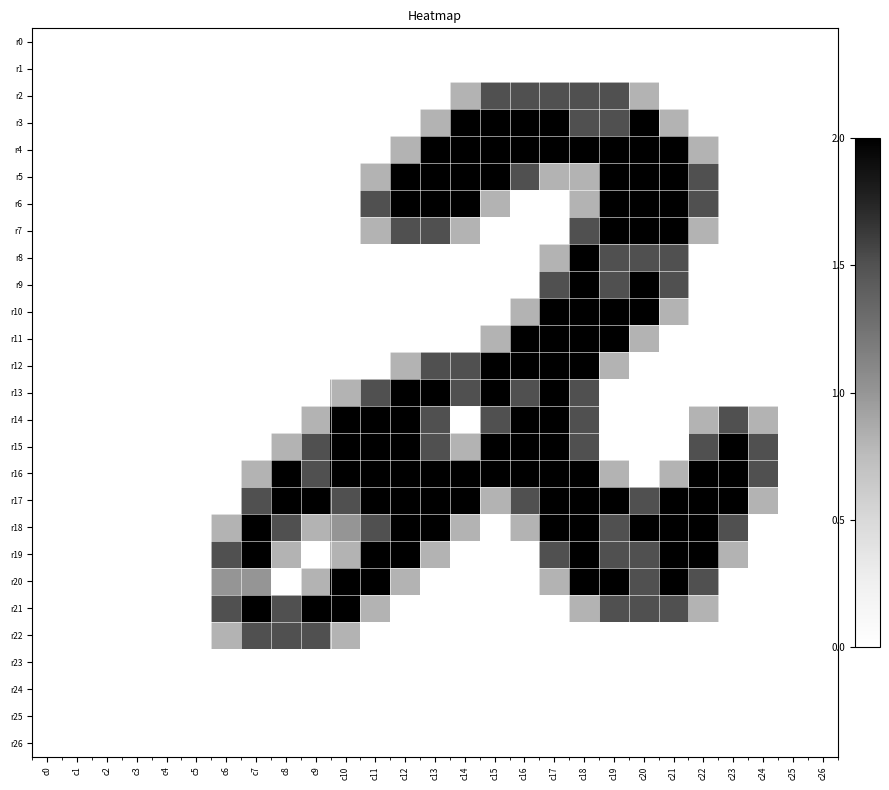

At how many categories does at least one series exceed 0?

19